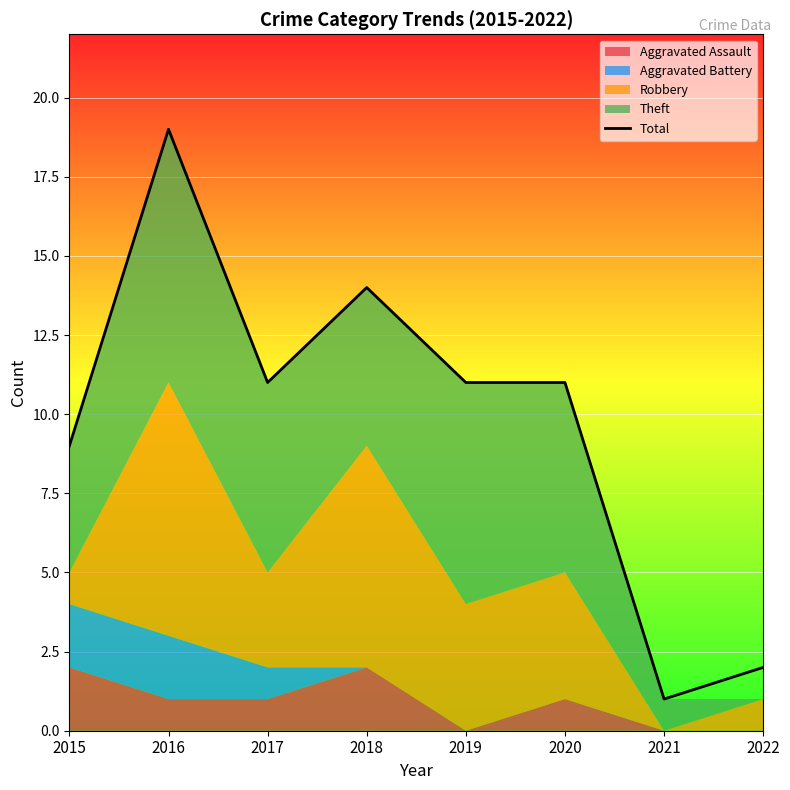

Rank the categories by value from lowest to highest.

2021, 2022, 2015, 2017, 2019, 2020, 2018, 2016